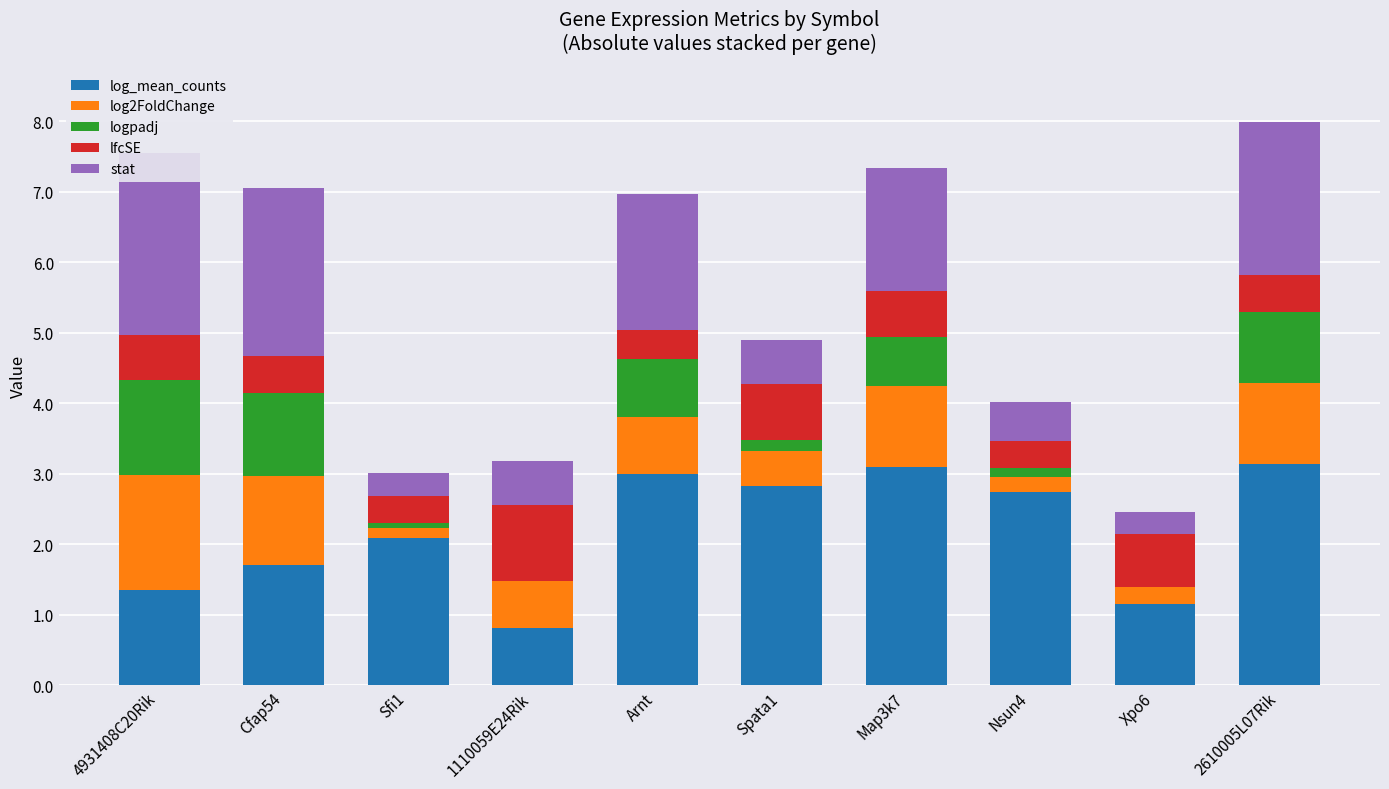

The value of stat at Cfap54 is 2.4. True or false?

True